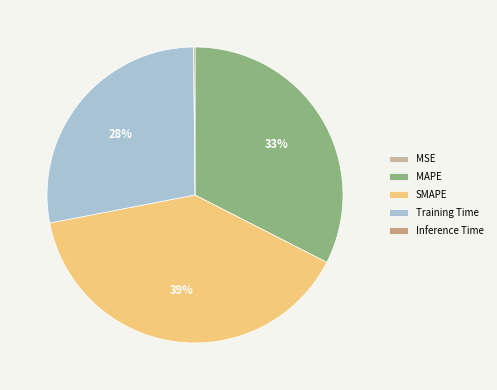

To the nearest percent, what is the average slice percentage?

20%